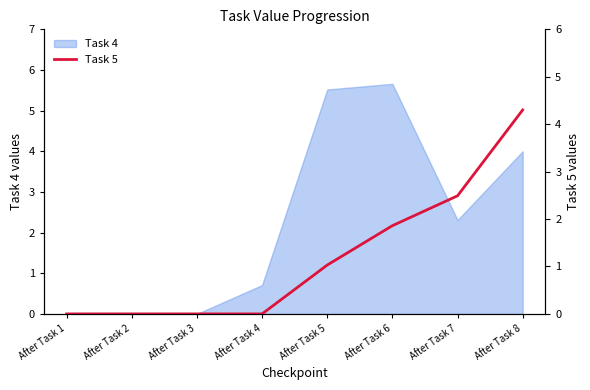

What is the highest value of the Task 4 series?

5.7